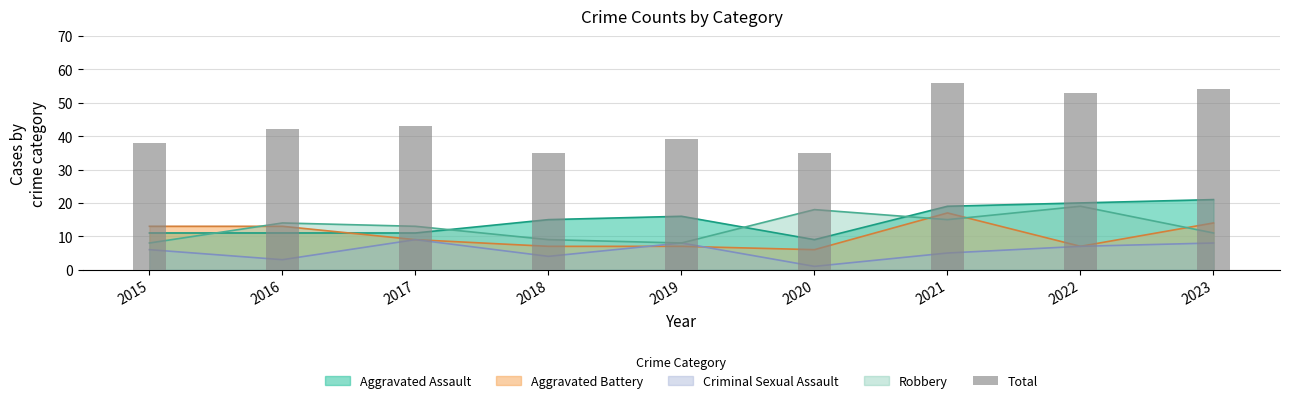

Reading left to right, extract all data points from this chart.

38	42	43	35	39	35	56	53	54